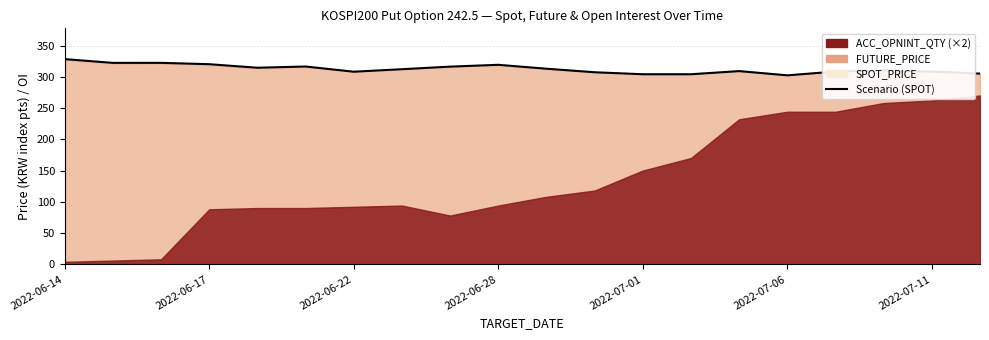

What position from the right is 2022-06-14?

20